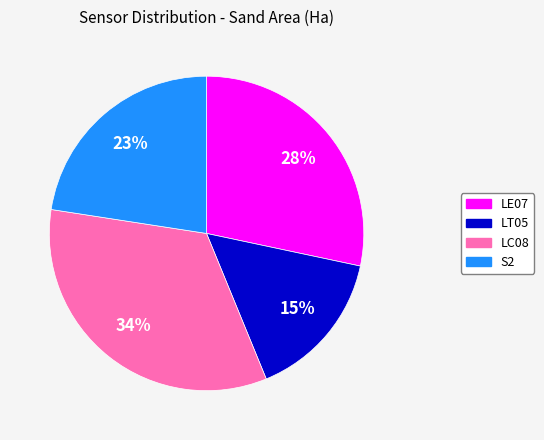

Is the sum of LT05 and LE07 greater than half?

No